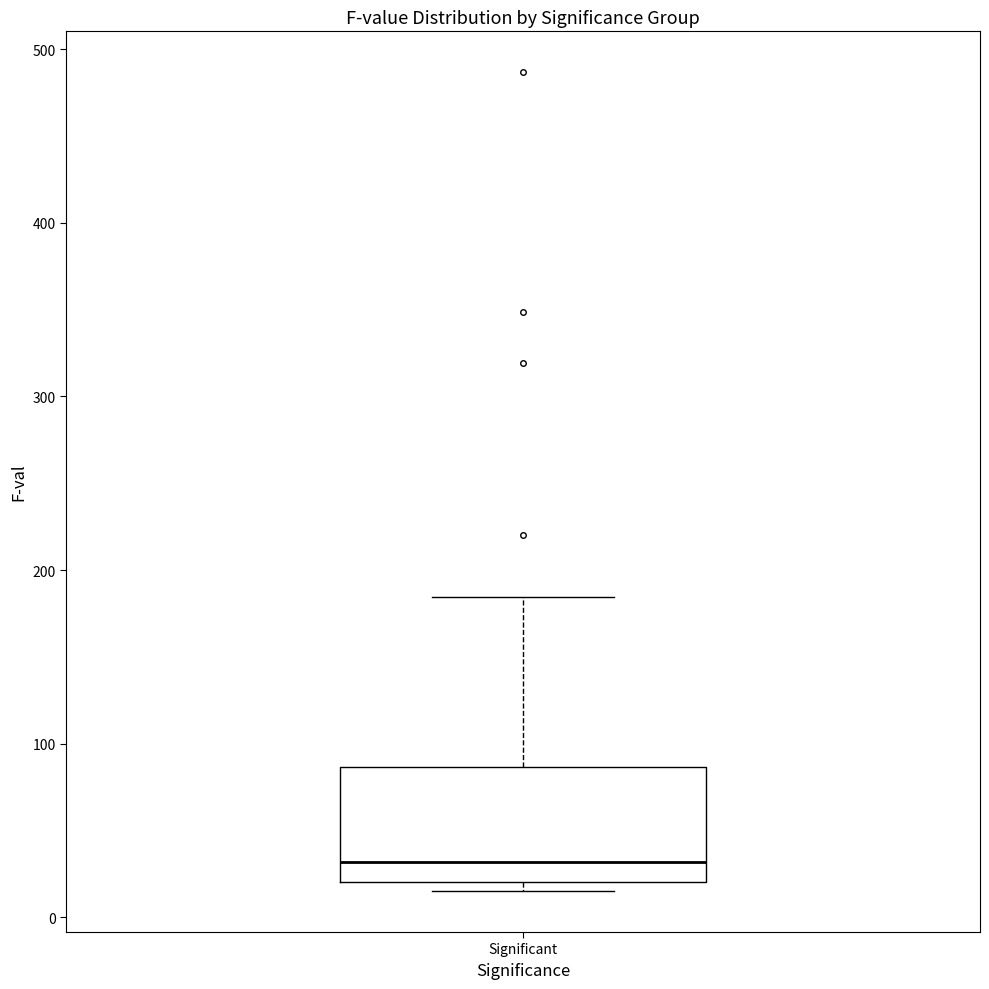

Transcribe this box plot: give where the median line is, the range the box spans, and where the two whiskers end, as read against the y-axis. The values are not printed on the chart, so give them approximately, as read against the axis.

median 30, box 20 to 90, whiskers 10 to 180